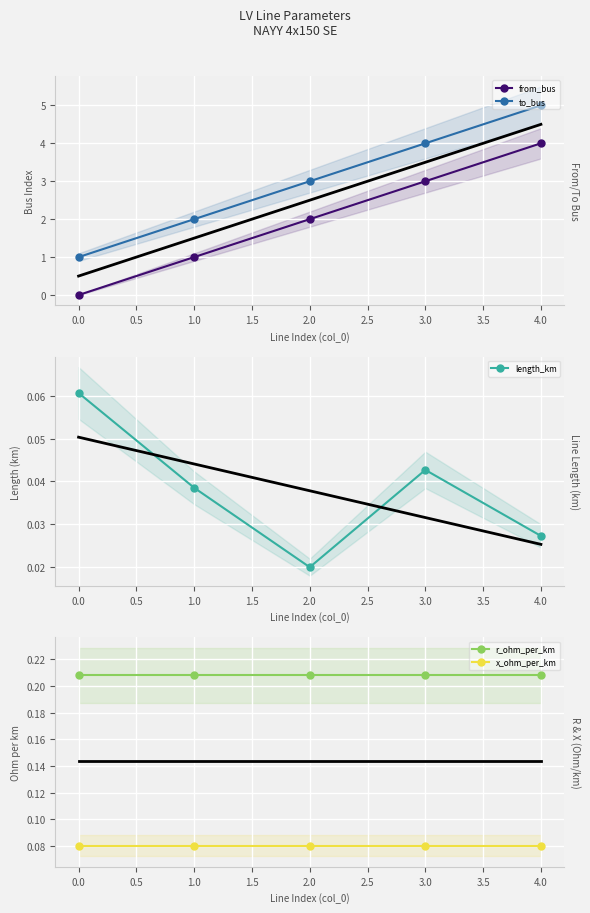

What is the sum of all length_km values?

0.2